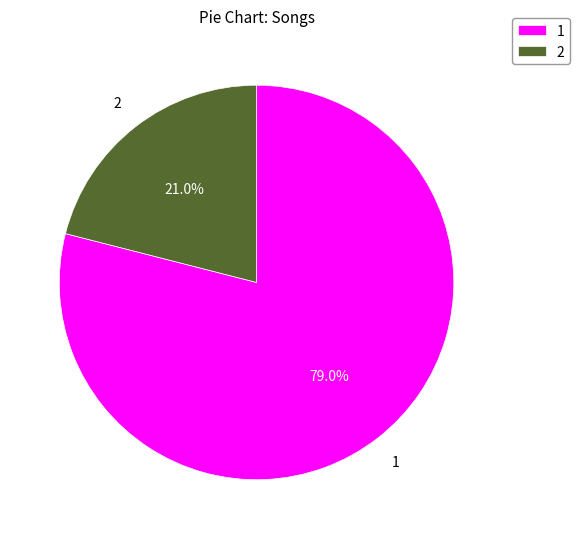

Approximately how many times larger is the value at 2 compared to 1?

0.3